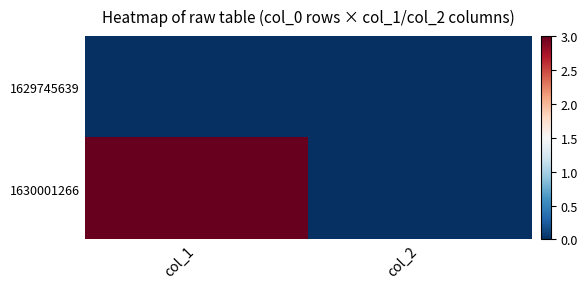

What is the difference between the highest and lowest values at col_1?

3